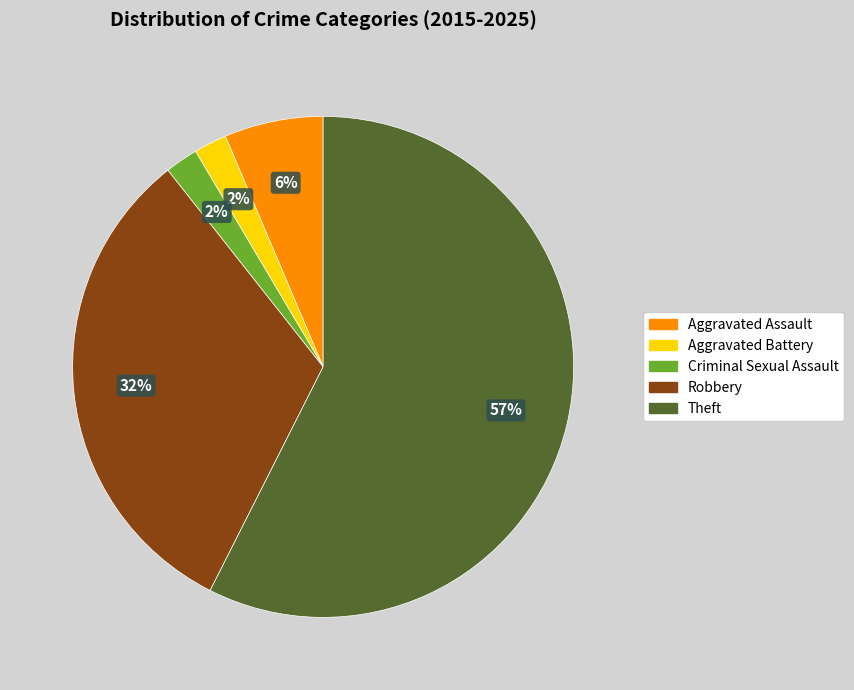

Which slice is the largest?

Theft